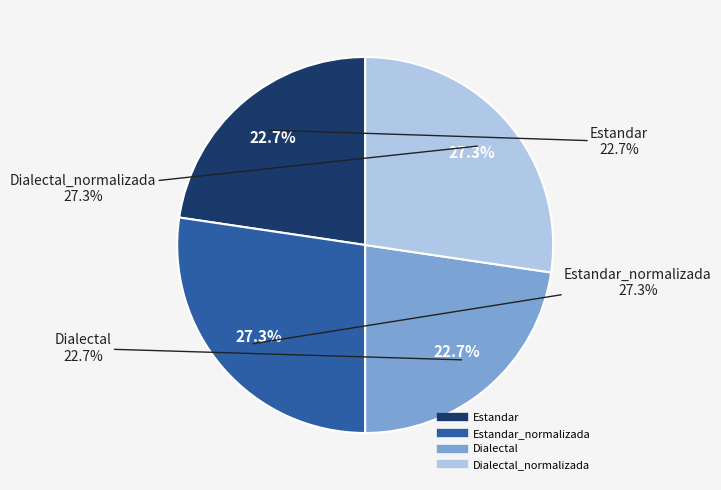

To the nearest percent, what portion does Estandar_normalizada represent?

27%